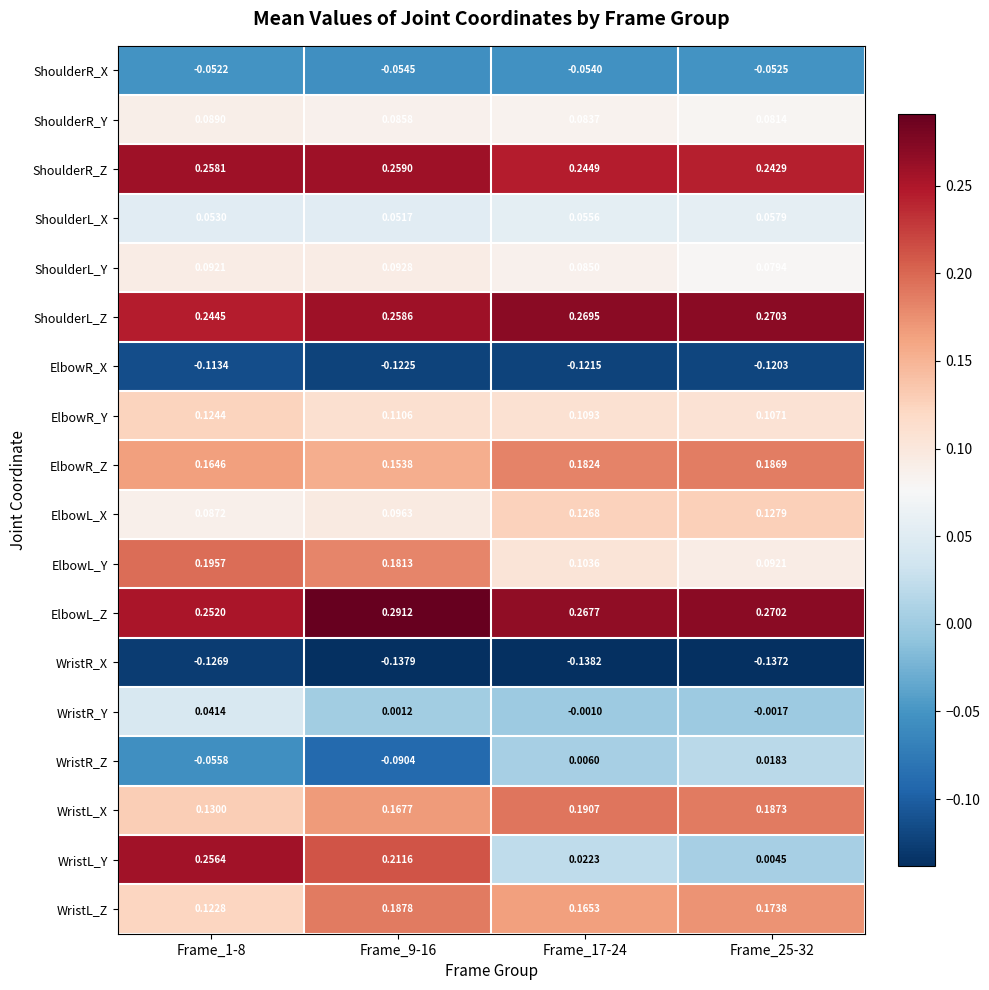

What is the difference between the highest and lowest values at Frame_17-24?

0.4